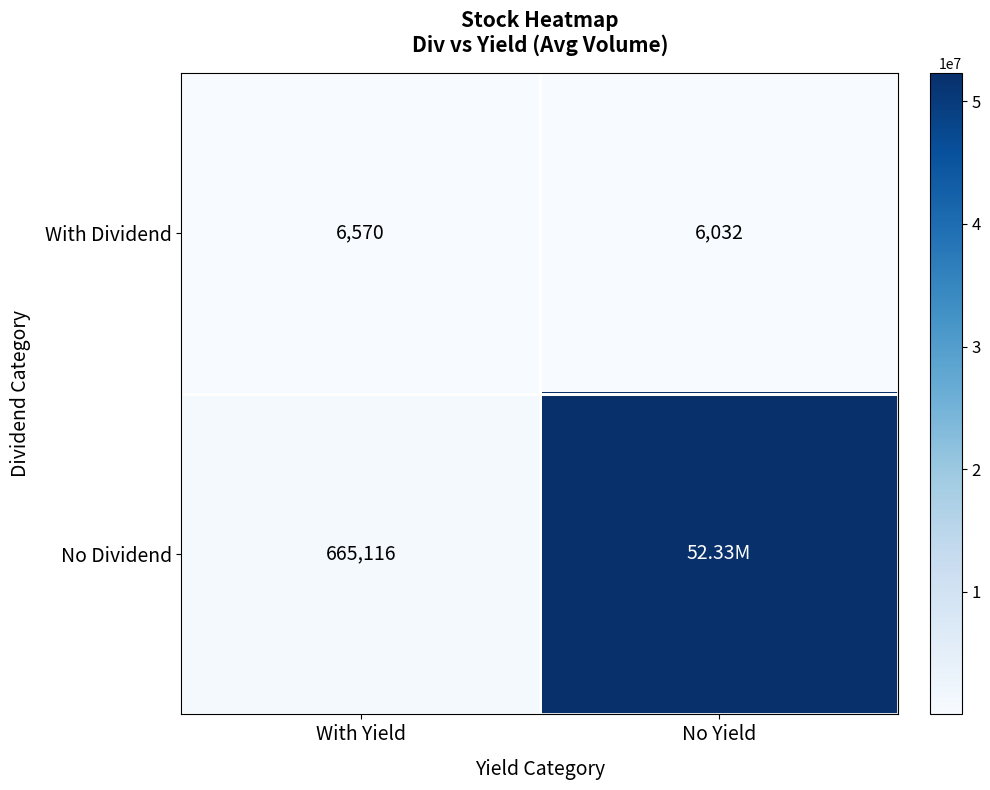

What is the total value across all series at With Yield?

671686